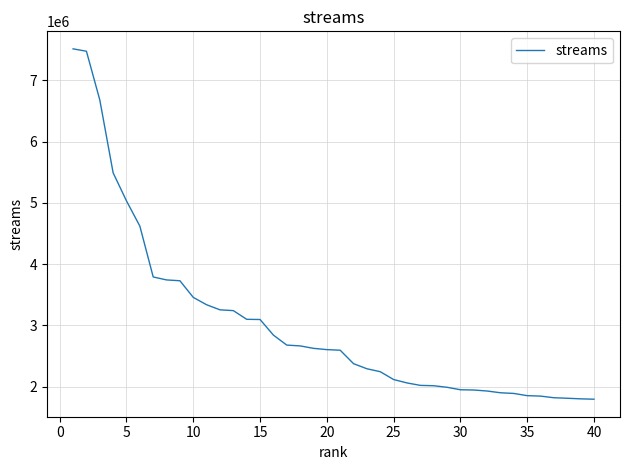

What is the greatest value displayed?

7512446